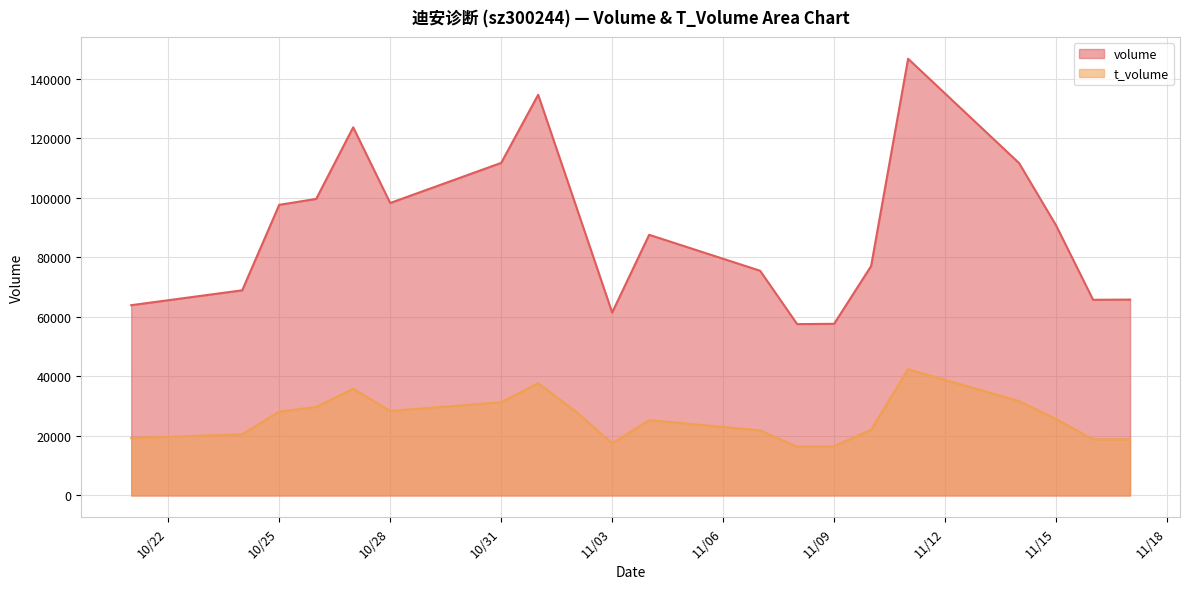

What are all the series names shown in the legend?

volume, t_volume